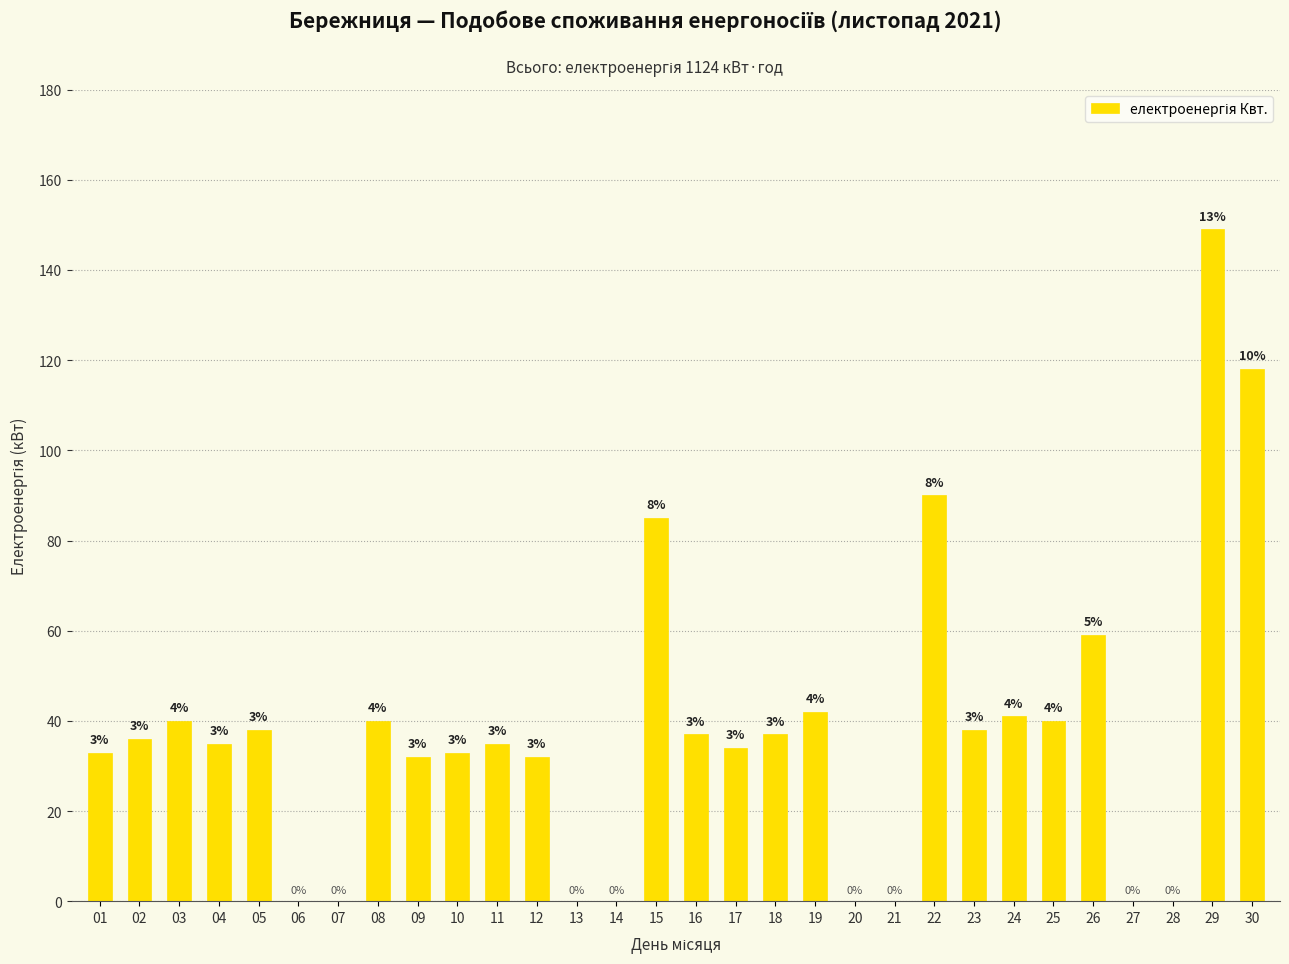

Does the chart contain any negative values?

No